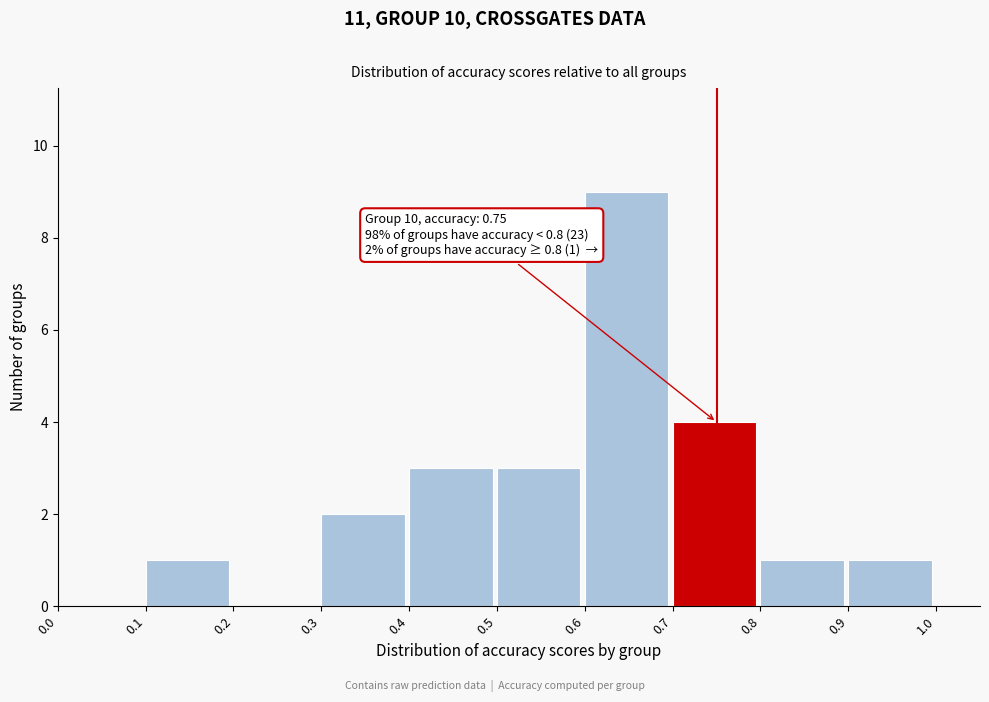

Over which range of the x-axis is the bar tallest?

0.6 to 0.7